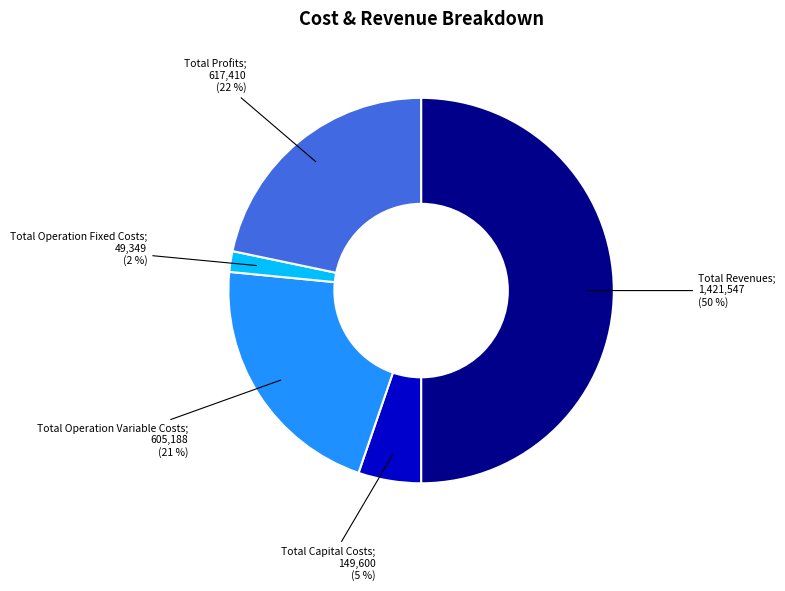

To the nearest percent, what is the average slice percentage?

20%